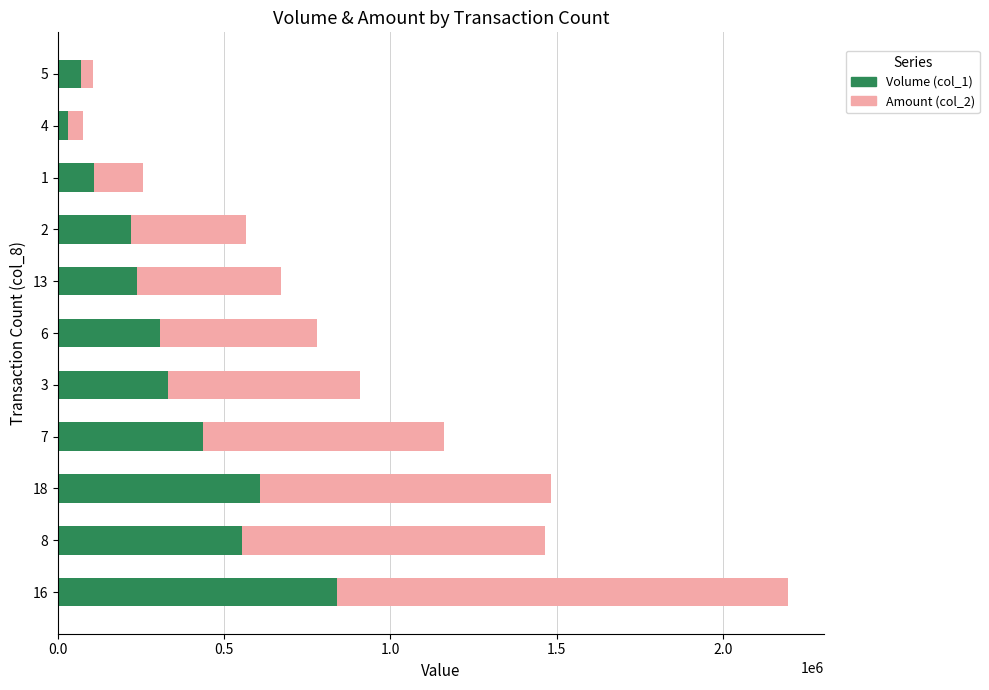

What is the average value of the Volume (col_1) series?

340915